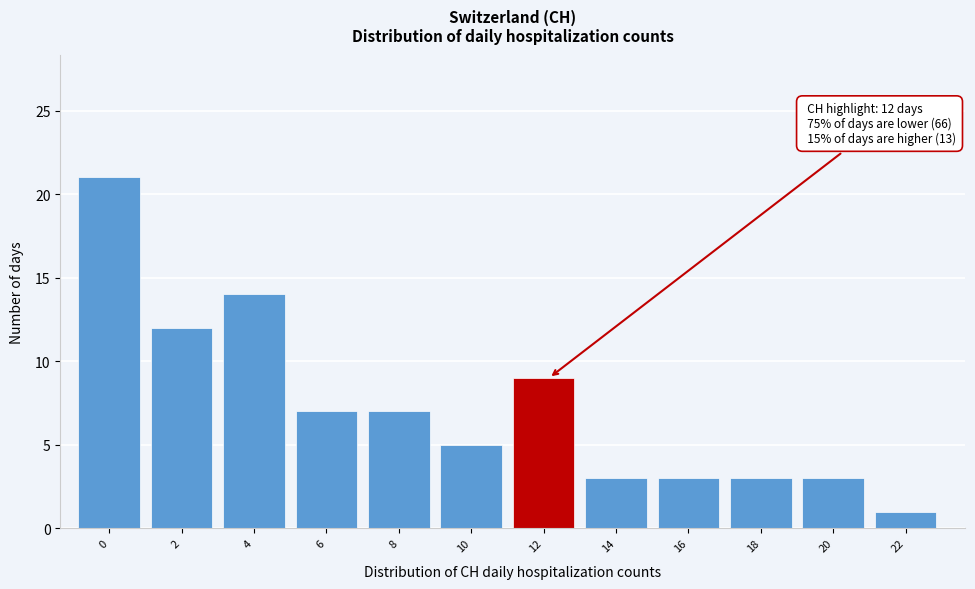

Reading right to left, what are all the values shown in this chart?

22=1	20=3	18=3	16=3	14=3	12=9	10=5	8=7	6=7	4=14	2=12	0=21